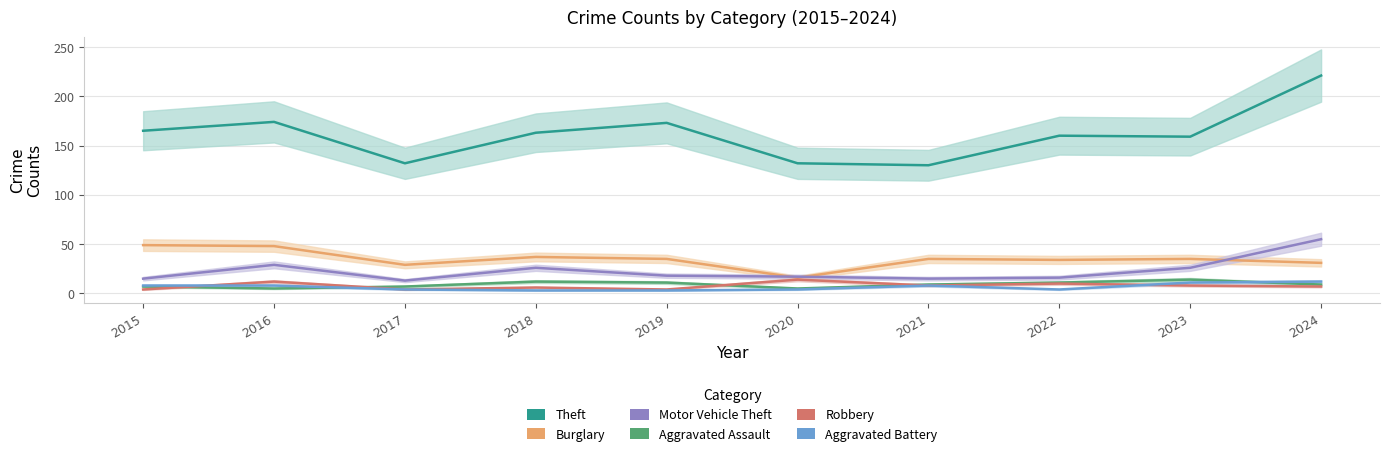

The value of Robbery at 2016 is 12. True or false?

True